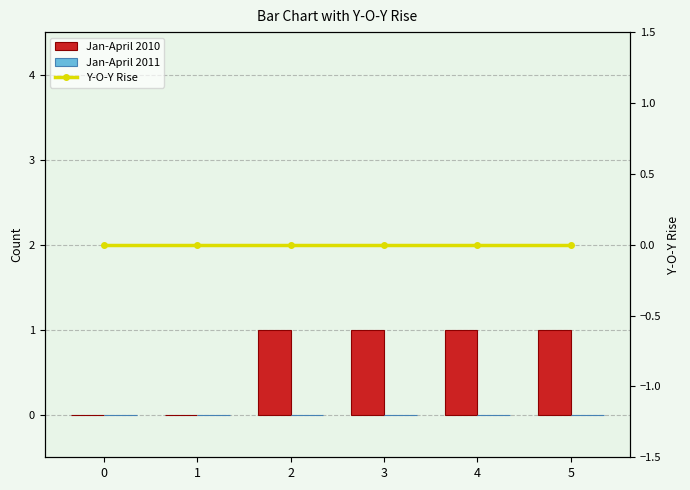

True or false: Jan-April 2011 has a value of 0 at 2.

True